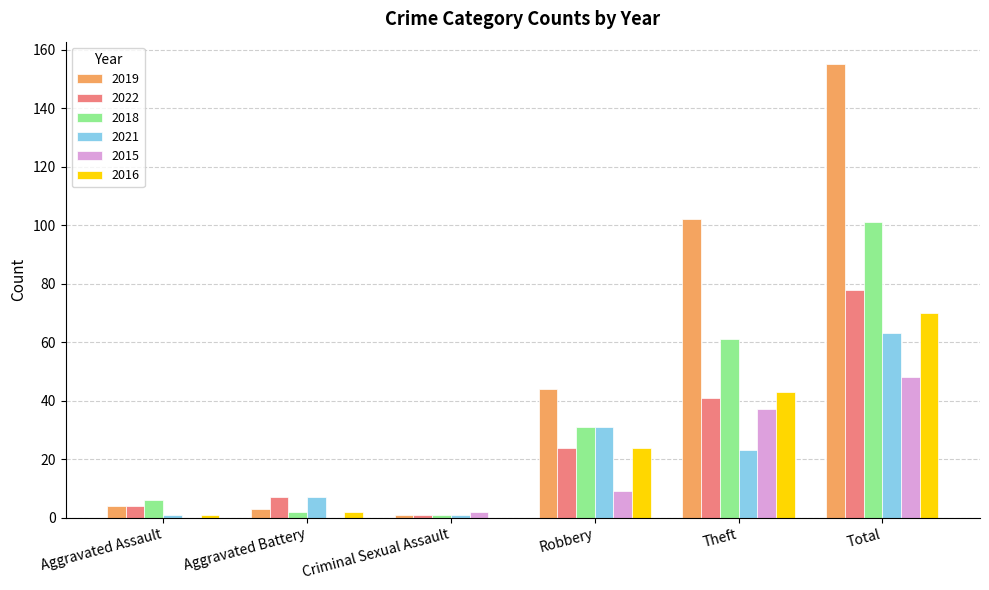

How many data points does each series have?

6